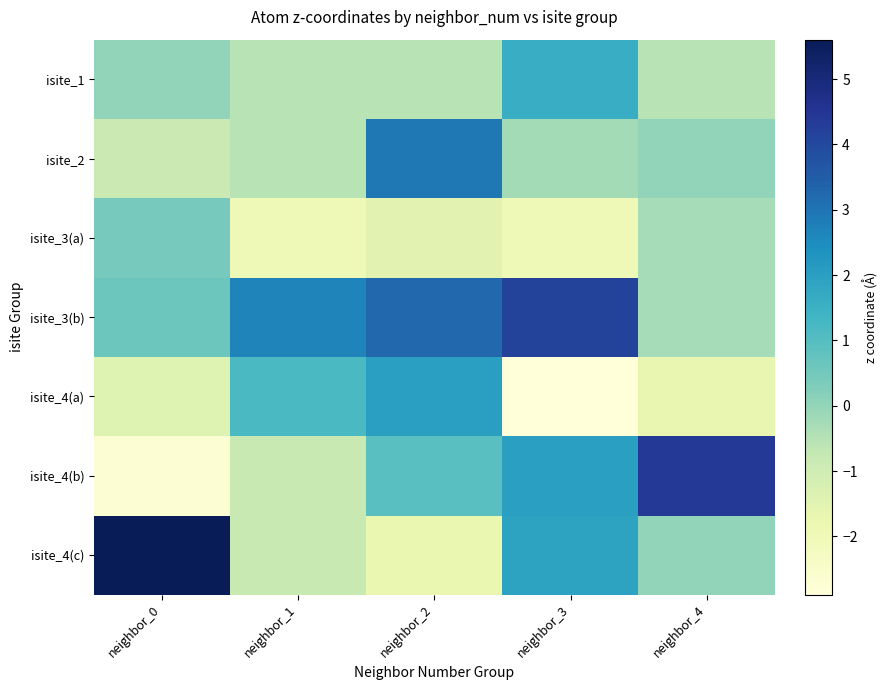

Which has a higher value, neighbor_3 or neighbor_2?

neighbor_3